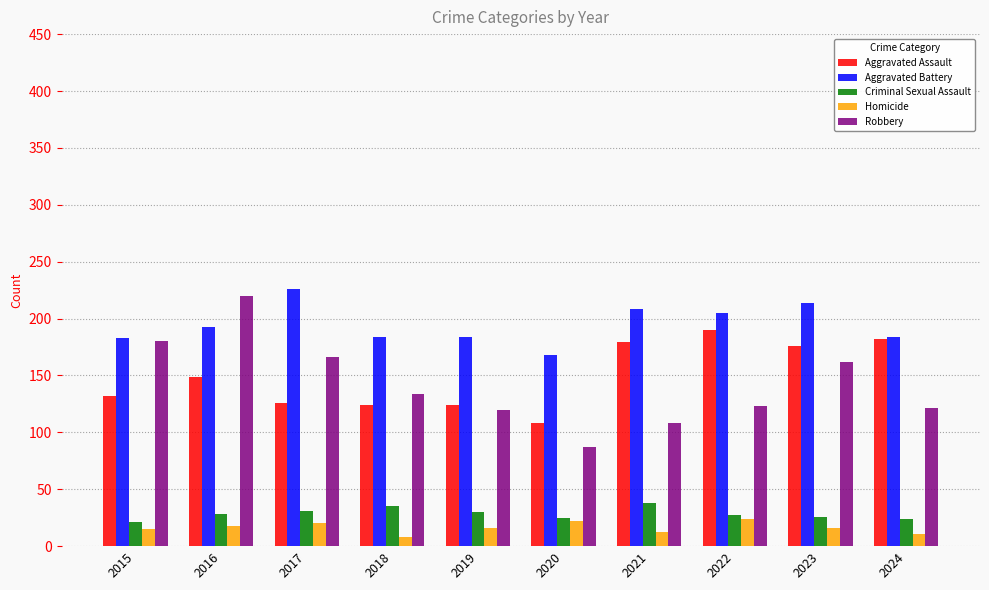

How many data points does each series have?

10